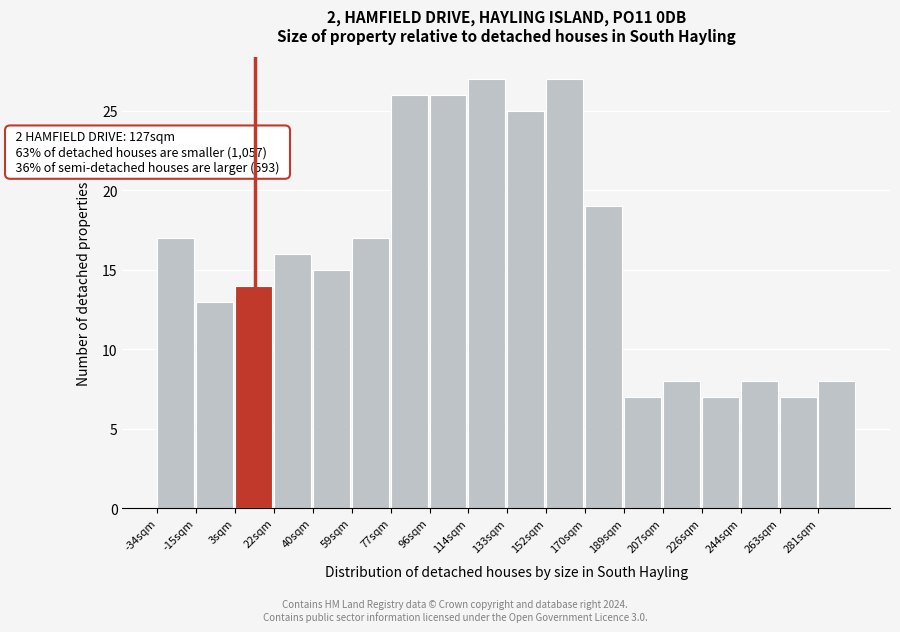

Reading left to right, transcribe all the data shown in this chart.

-34sqm=17	-15sqm=13	3sqm=14	22sqm=16	40sqm=15	59sqm=17	77sqm=26	96sqm=26	114sqm=27	133sqm=25	152sqm=27	170sqm=19	189sqm=7	207sqm=8	226sqm=7	244sqm=8	263sqm=7	281sqm=8